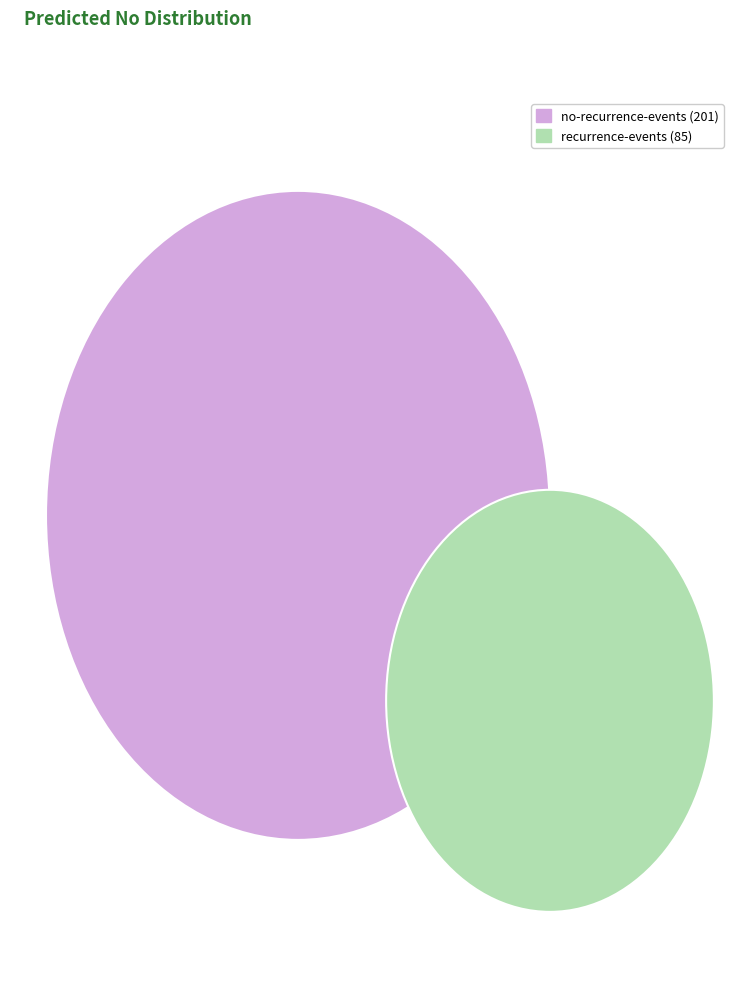

True or false: no-recurrence-events accounts for 82% of the total.

False